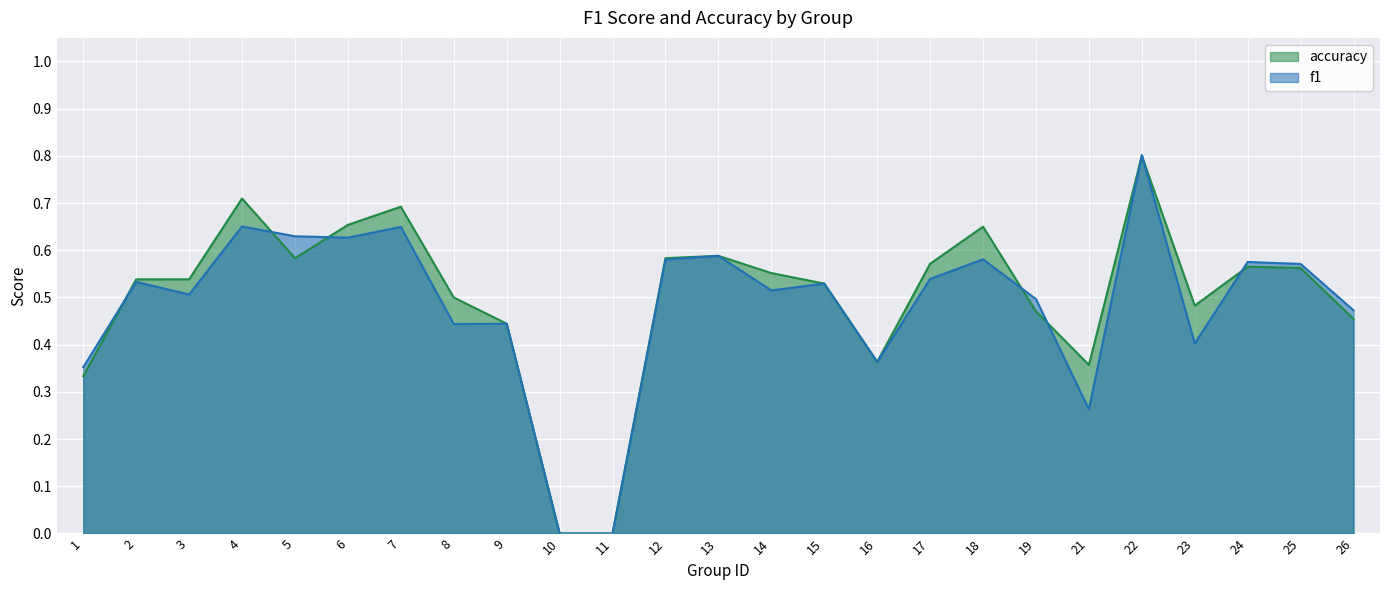

Count the accuracy values in the range 0 to 1.

25